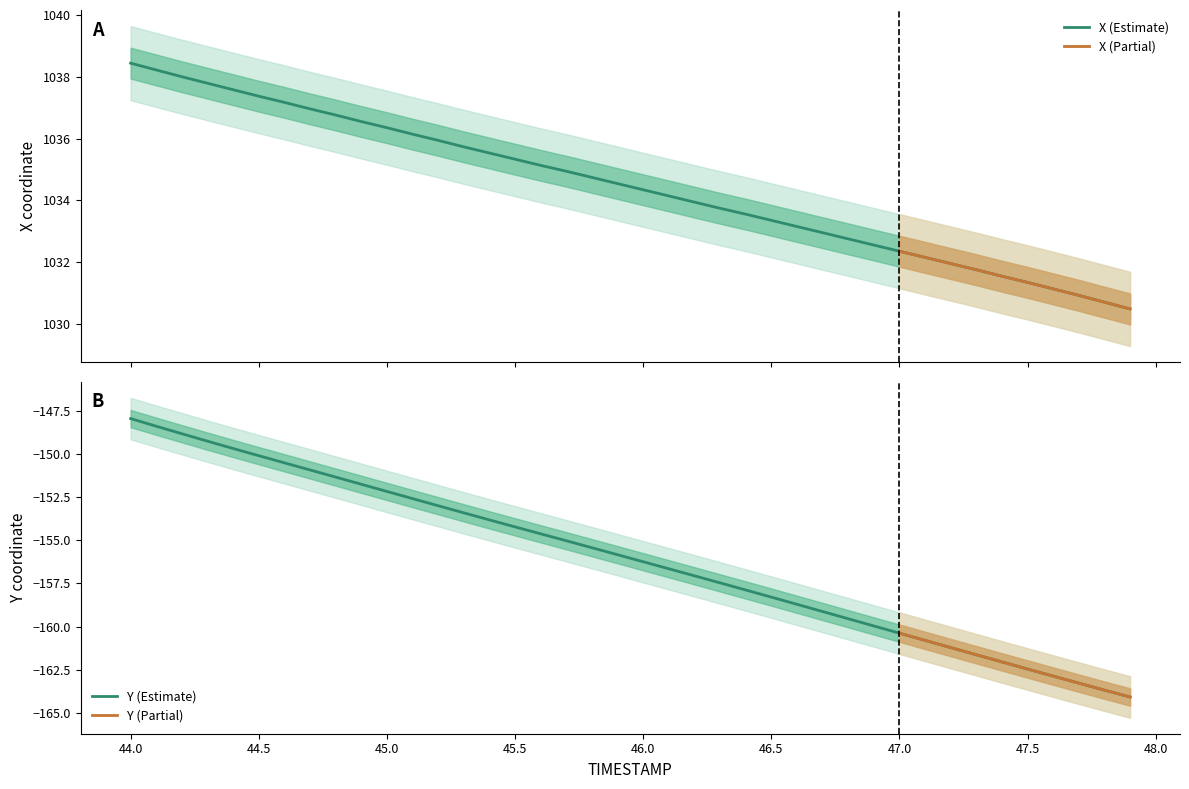

The value of Y (Estimate) at 44.0 is -148.0. True or false?

True